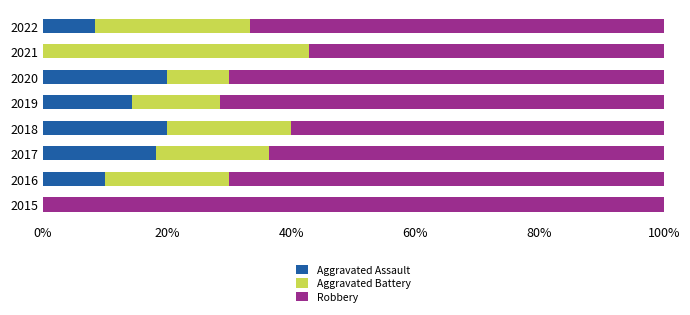

The Aggravated Assault series shows 31.3 at 2017. True or false?

False